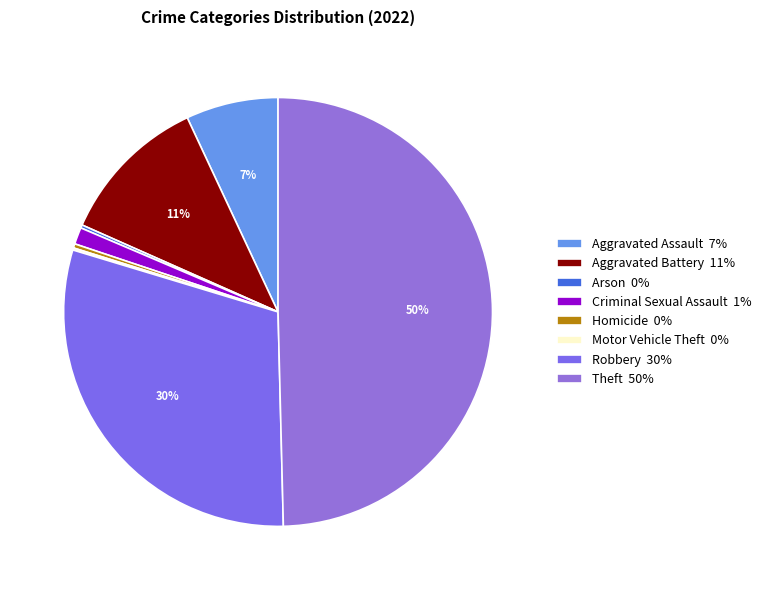

Which category has the biggest portion of the pie?

Theft